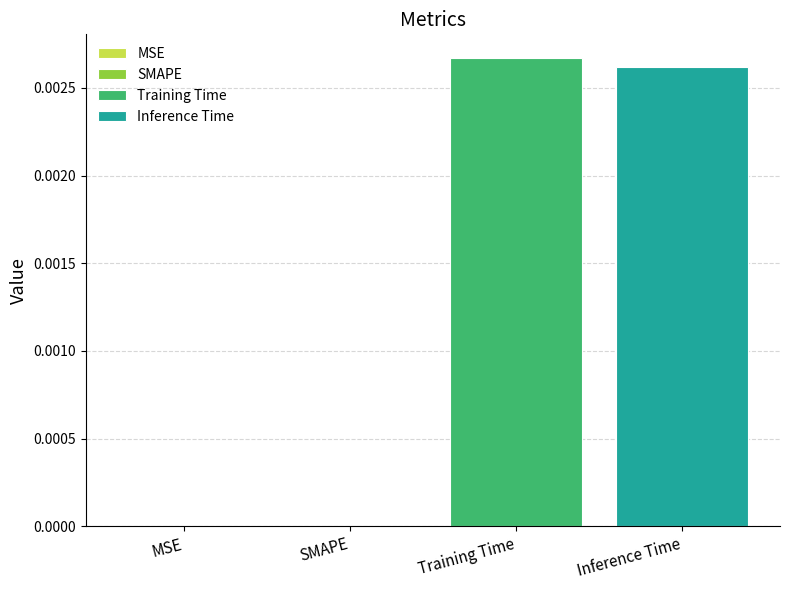

Which series has the widest spread of values?

Training Time